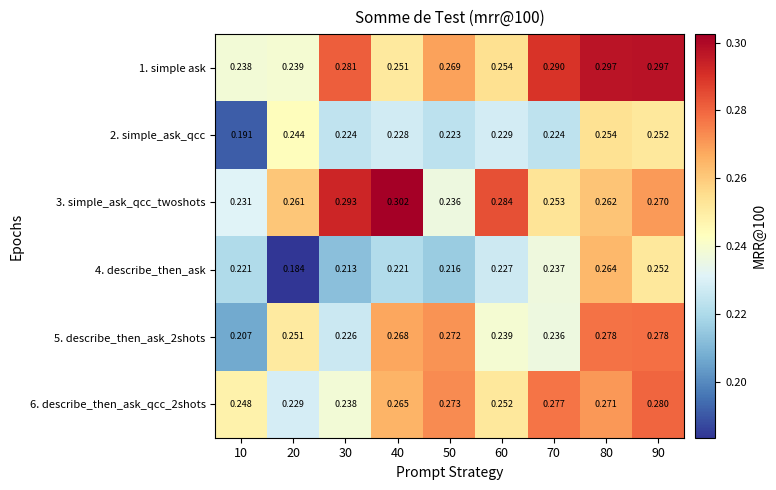

At how many categories does at least one series exceed 0?

9